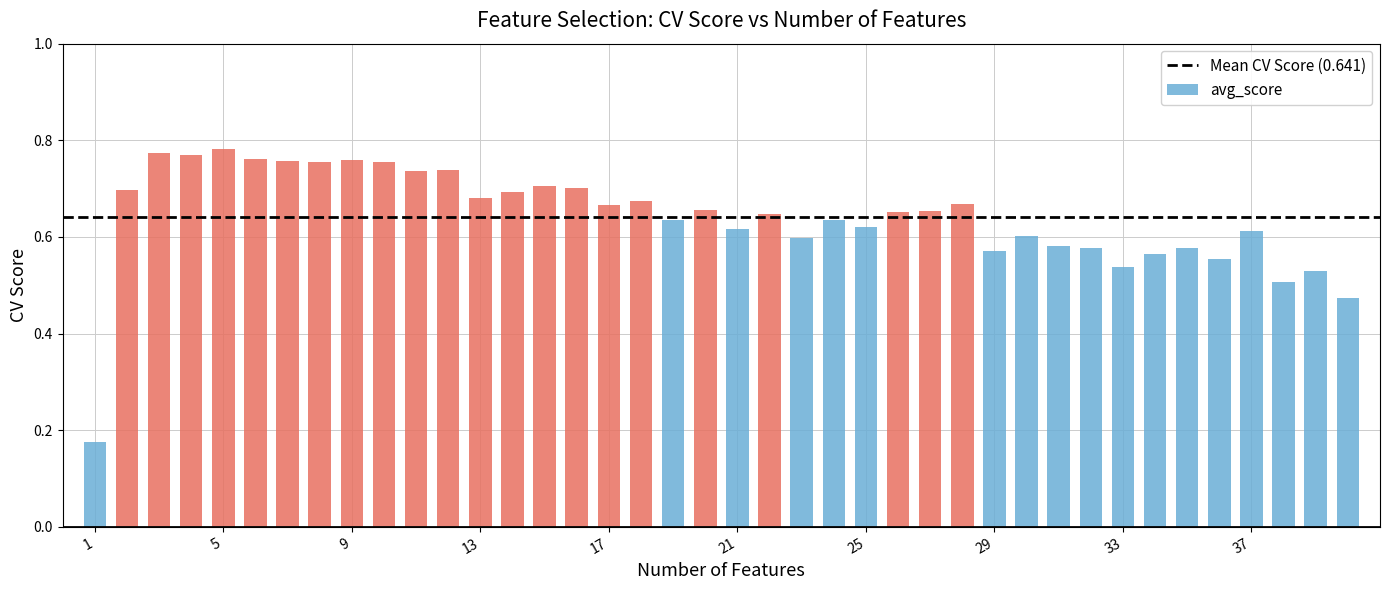

Rank the categories by value from highest to lowest.

5, 3, 4, 6, 9, 7, 8, 10, 12, 11, 15, 16, 2, 14, 13, 18, 28, 17, 20, 27, 26, 22, 24, 19, 25, 21, 37, 30, 23, 31, 35, 32, 29, 34, 36, 33, 39, 38, 40, 1